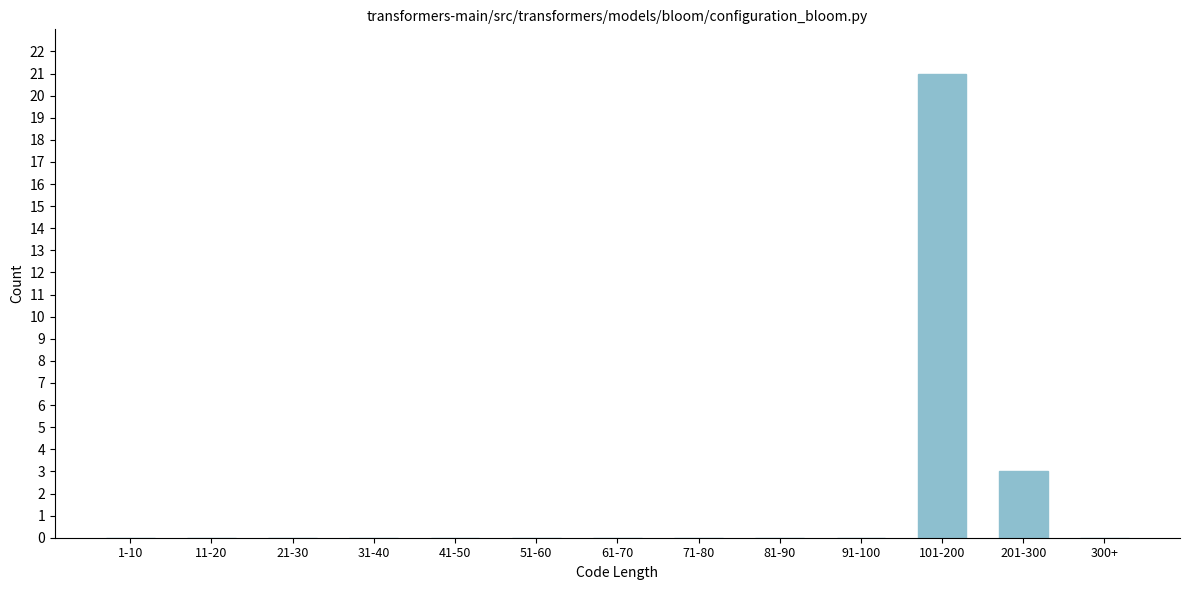

Reading left to right, extract all data points from this chart.

1-10=0	11-20=0	21-30=0	31-40=0	41-50=0	51-60=0	61-70=0	71-80=0	81-90=0	91-100=0	101-200=21	201-300=3	300+=0